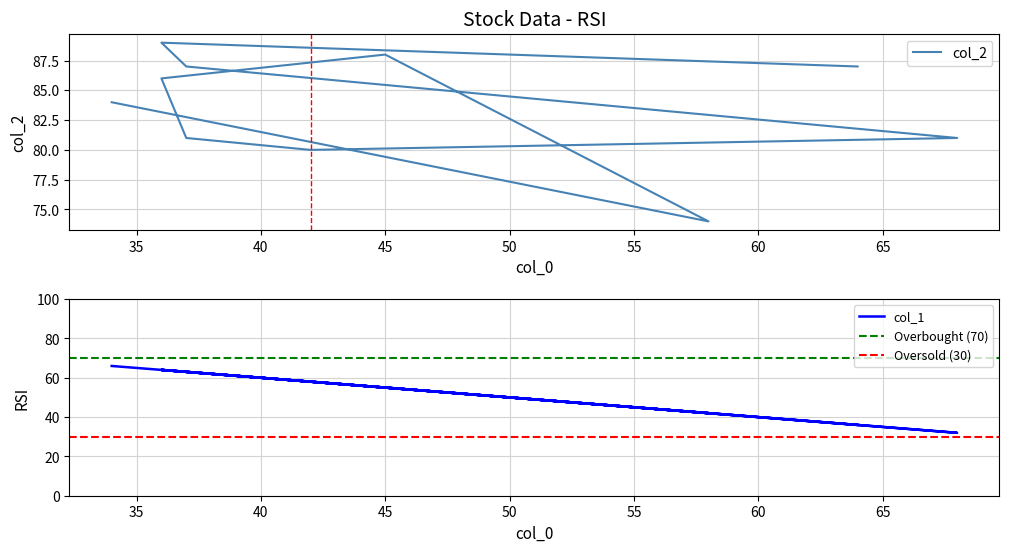

Reading left to right, what are all the values shown in this chart?

col_1: 34=66	58=42	45=55	36=64	37=63	42=58	68=32	37=63	36=64	64=36
col_2: 34=84	58=74	45=88	36=86	37=81	42=80	68=81	37=87	36=89	64=87